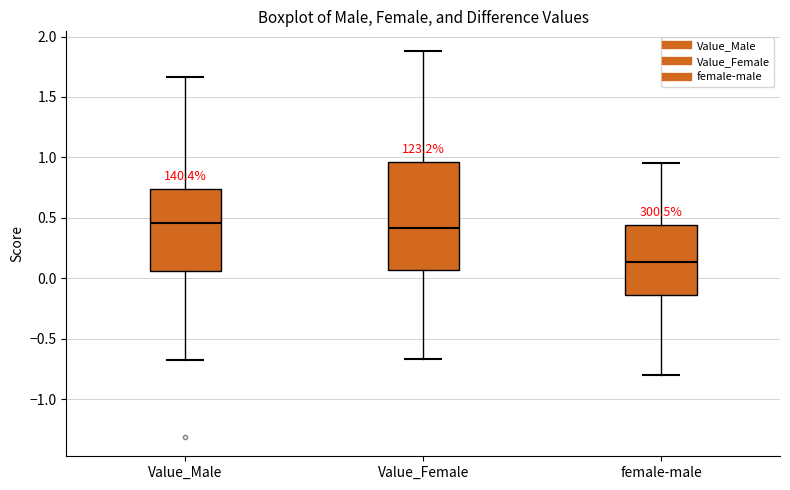

Reading left to right, transcribe this box plot: for each box, give where its median line is, the range the box spans, and where its two whiskers end, as read against the y-axis. The values are not printed on the chart, so give them approximately, as read against the axis.

Value_Male: median 0.45, box 0.05 to 0.75, whiskers -0.70 to 1.65
Value_Female: median 0.40, box 0.05 to 0.95, whiskers -0.65 to 1.90
female-male: median 0.15, box -0.15 to 0.45, whiskers -0.80 to 0.95